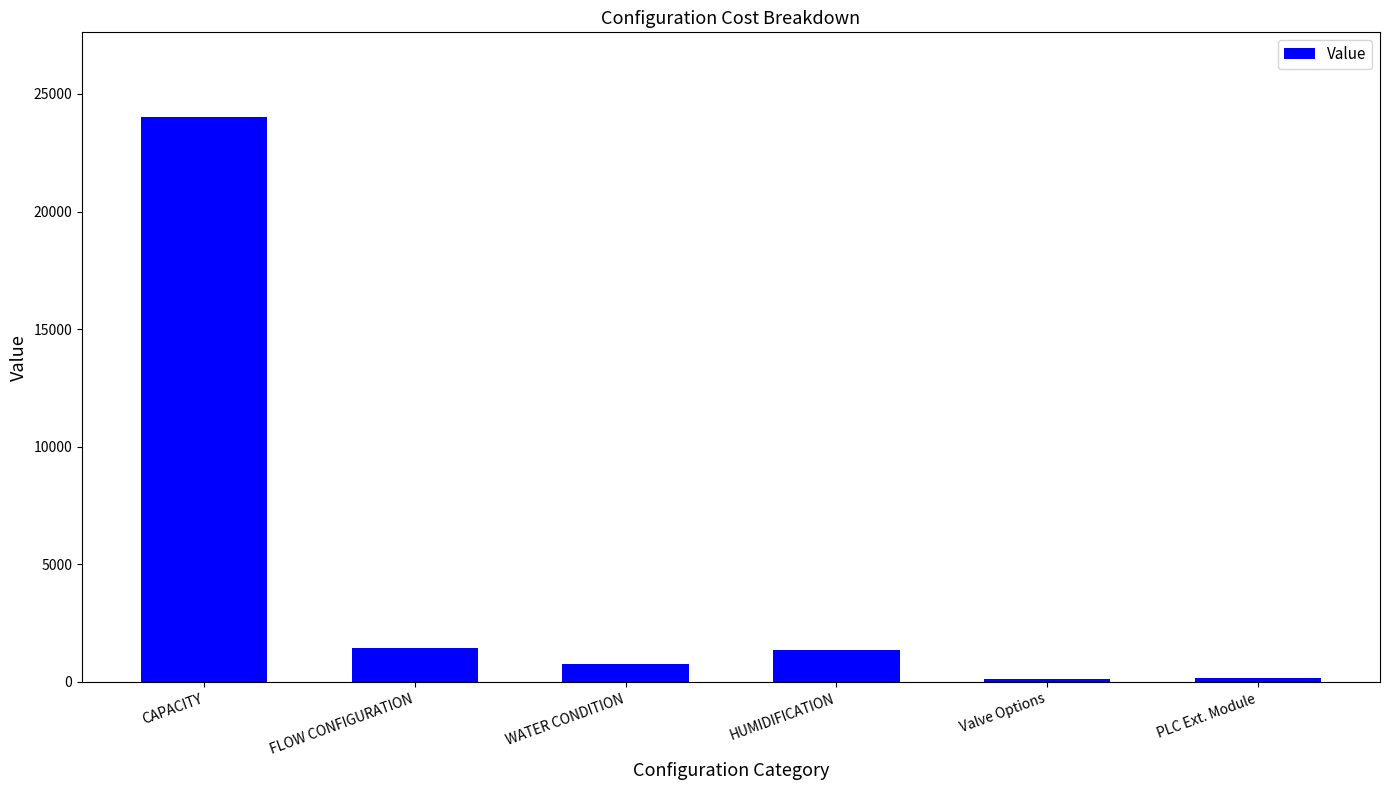

Are the bars grouped side by side (vs. stacked)?

No